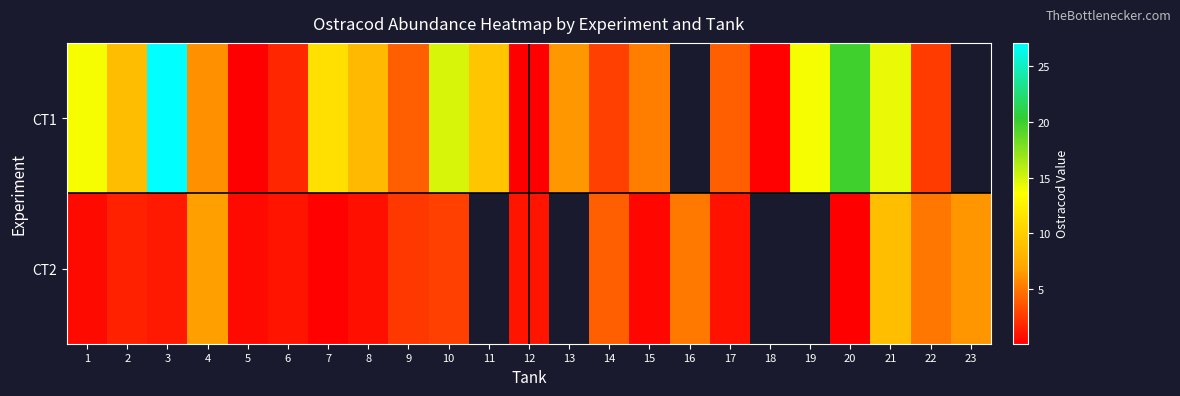

What is the difference between the maximum and minimum values in the row_1 series?

8.7